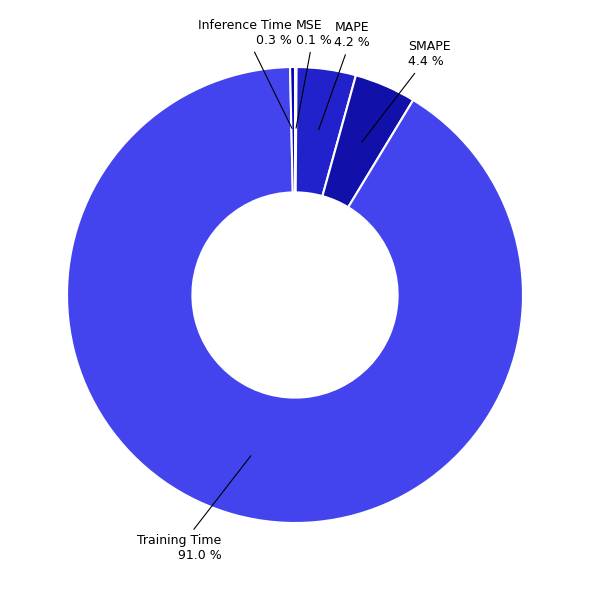

Which slice represents more than half of the pie?

Training Time